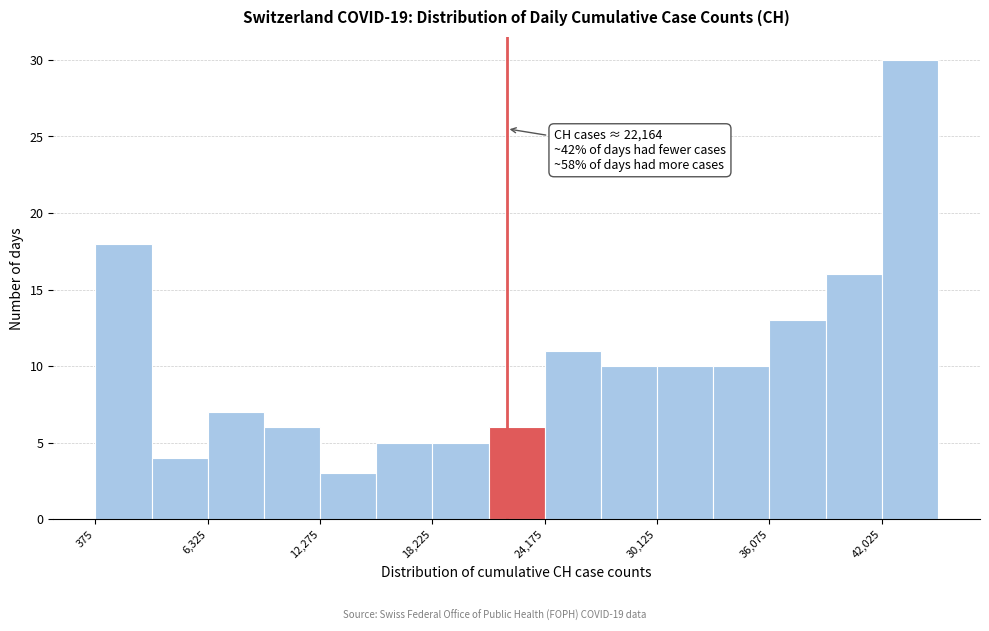

Around what value on the x-axis is the tallest bar? Give the approximate position of its centre, as read against the axis.

44000